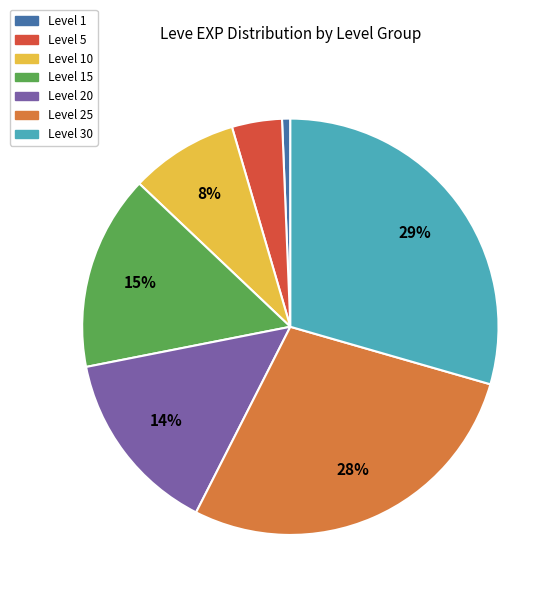

What is the largest slice in the pie chart?

Level 30